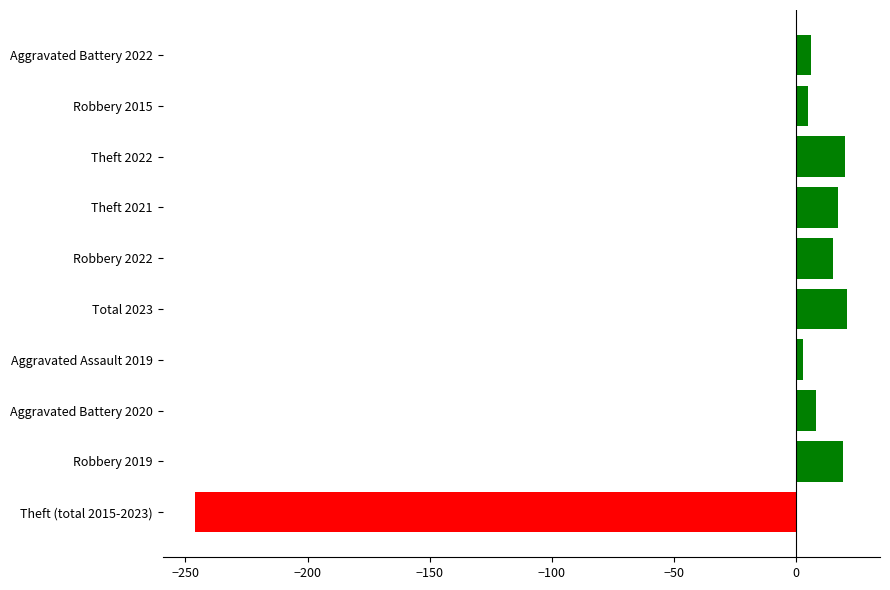

Where is the data nearest to the value -112?

Aggravated Assault 2019